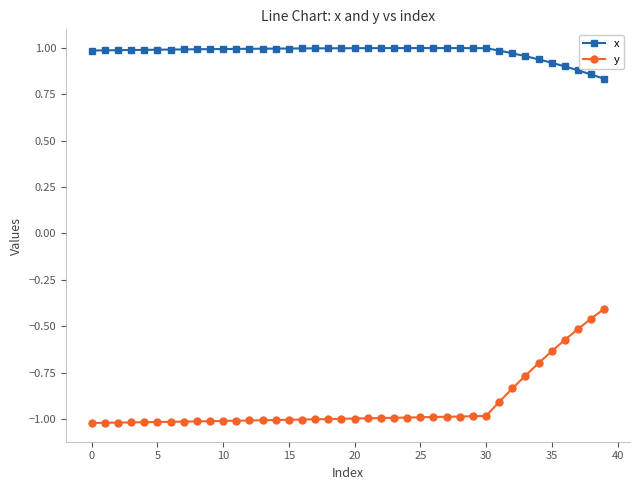

True or false: x and y cross at least once.

False